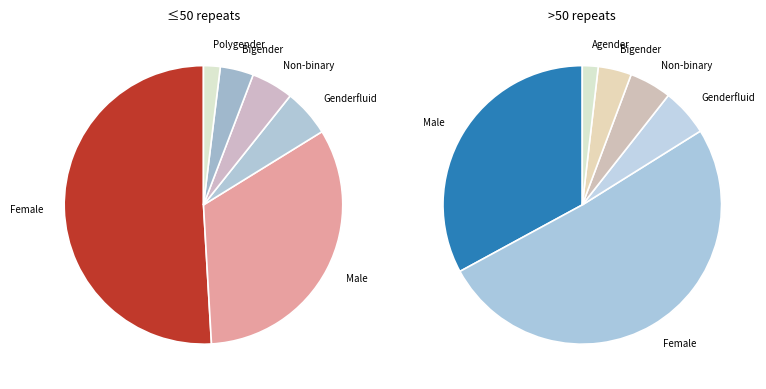

What is the change in value from Female to Non-binary?

-446